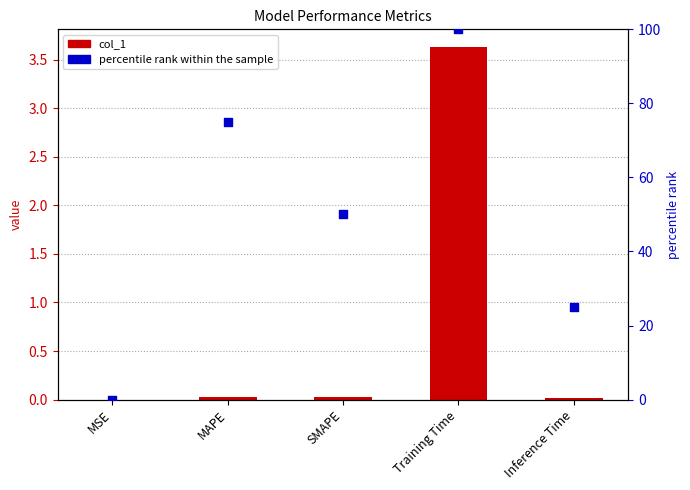

What are all the series names shown in the legend?

col_1, percentile rank within the sample